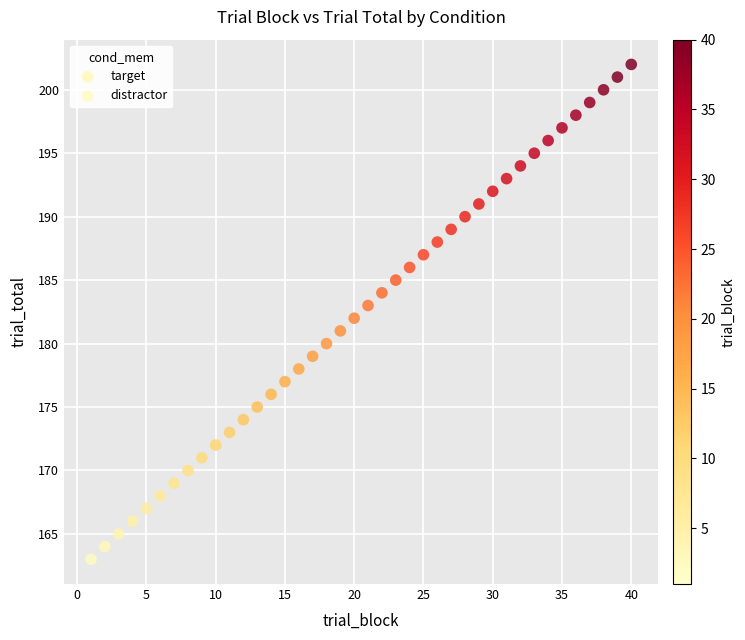

Which series has the largest Y range (max minus min)?

distractor